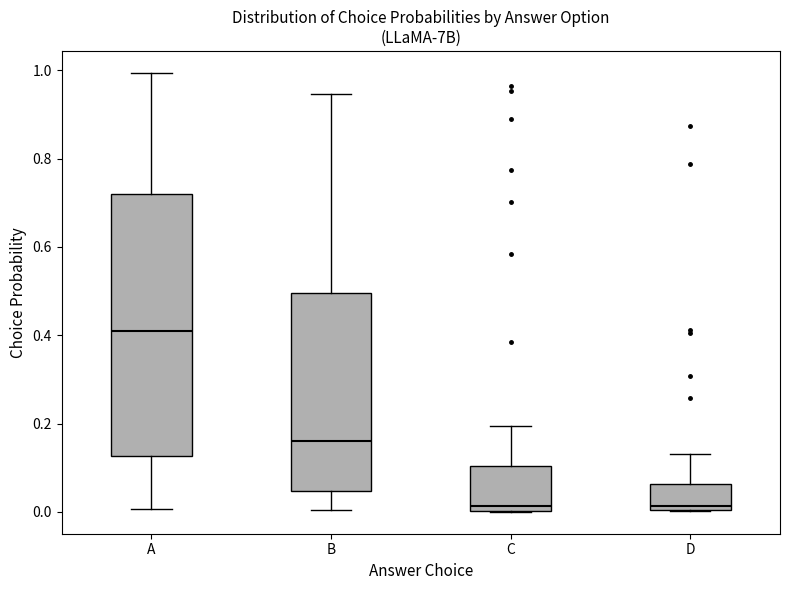

Which box's median line is the highest?

A